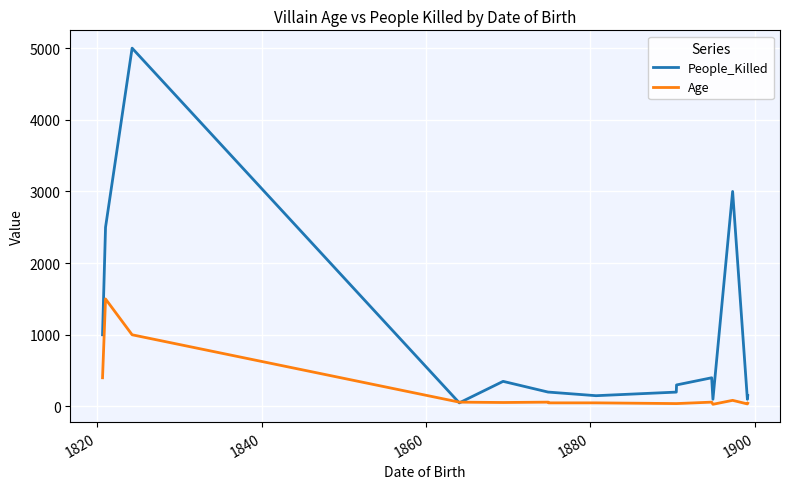

Which series has the largest total across all categories?

People_Killed